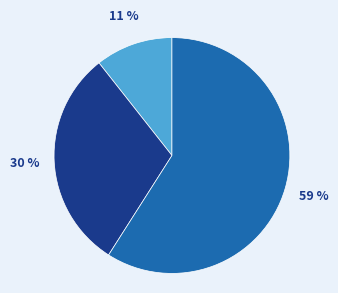

Does any single category account for the majority?

Yes